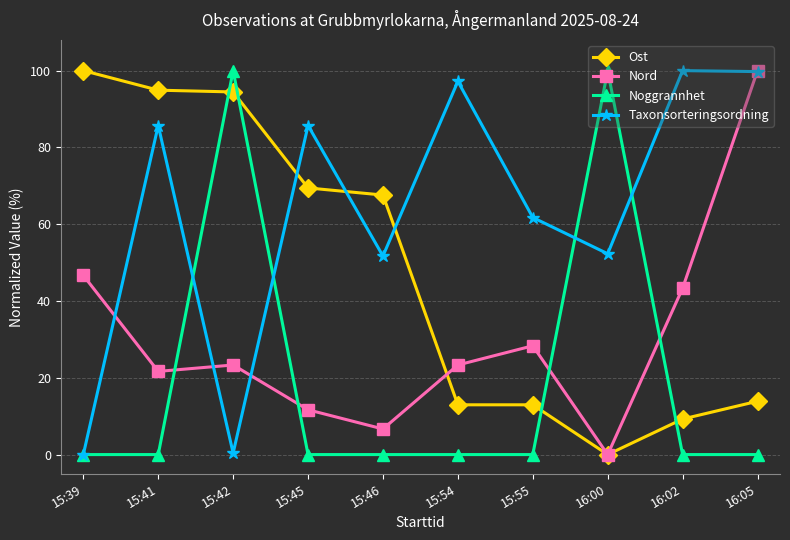

True or false: Noggrannhet and Ost intersect in this chart.

True